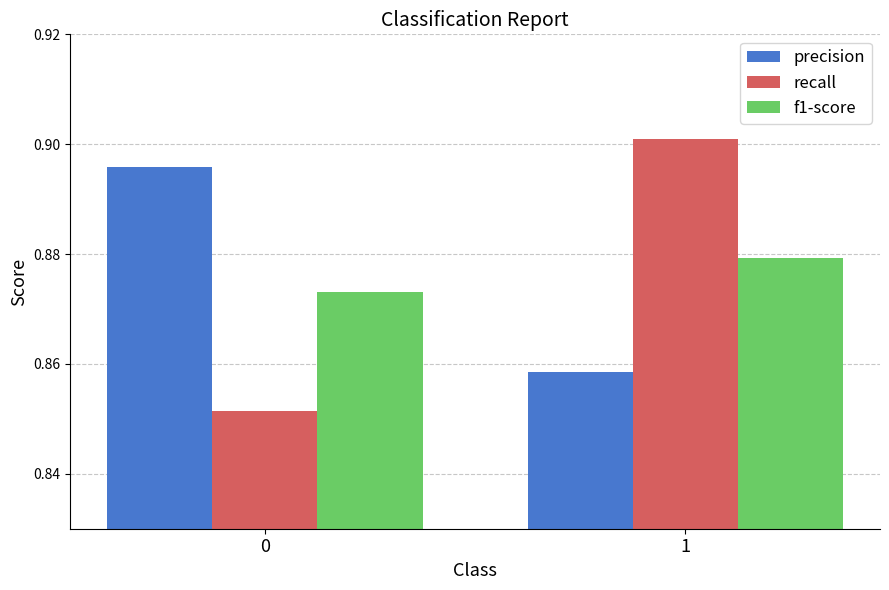

Rank the categories by recall value from highest to lowest.

1, 0